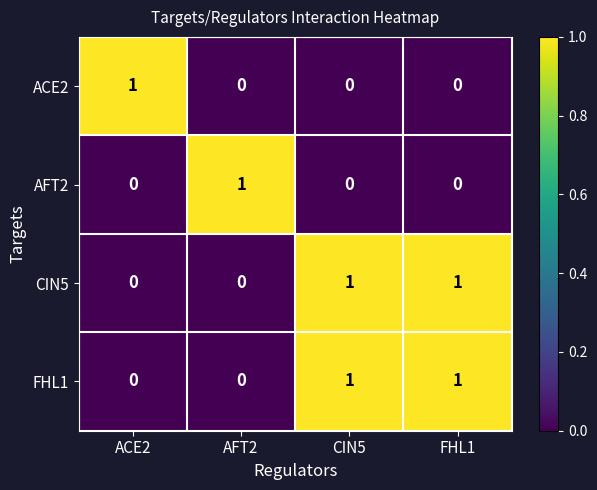

Reading left to right, list all the values displayed in this chart.

ACE2: 1	0	0	0
AFT2: 0	1	0	0
CIN5: 0	0	1	1
FHL1: 0	0	1	1